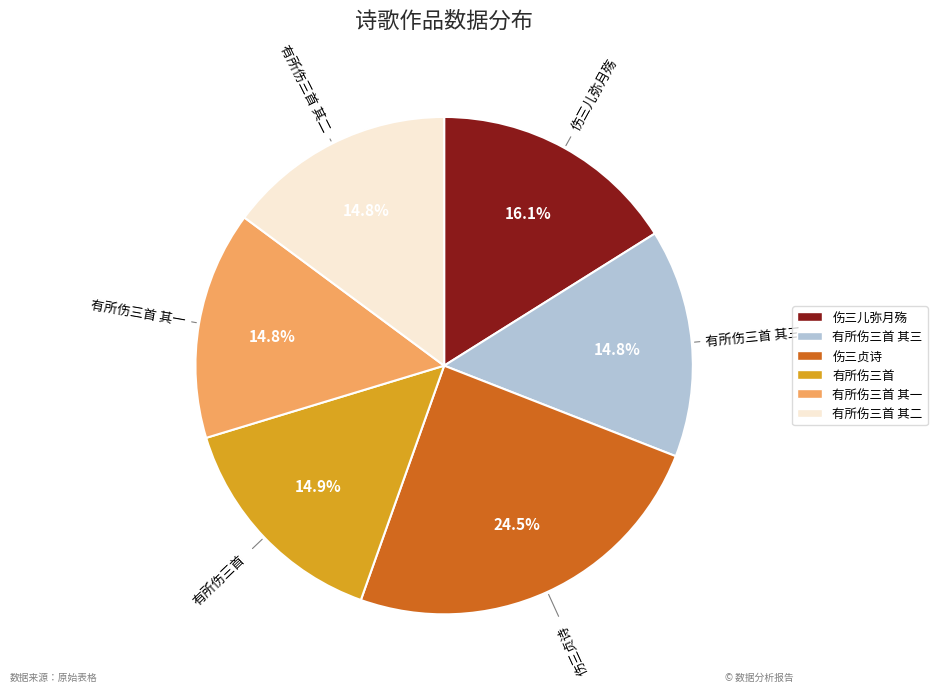

How many segments does this pie chart have?

6